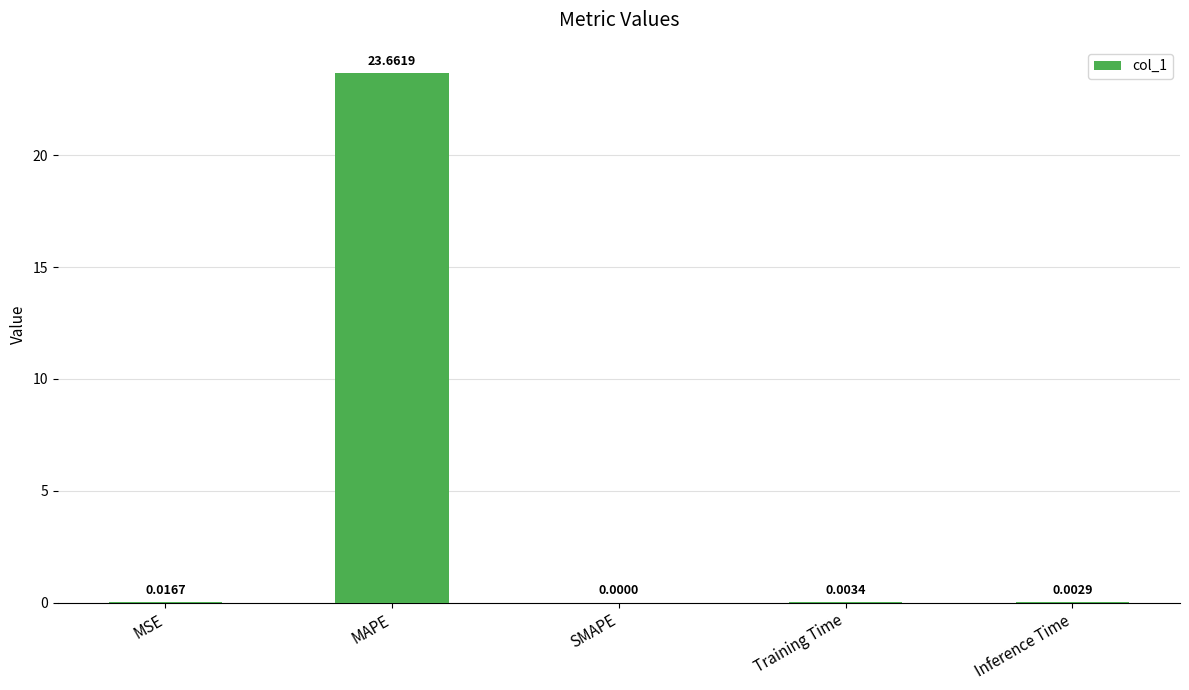

The value at MAPE is 30.9. True or false?

False